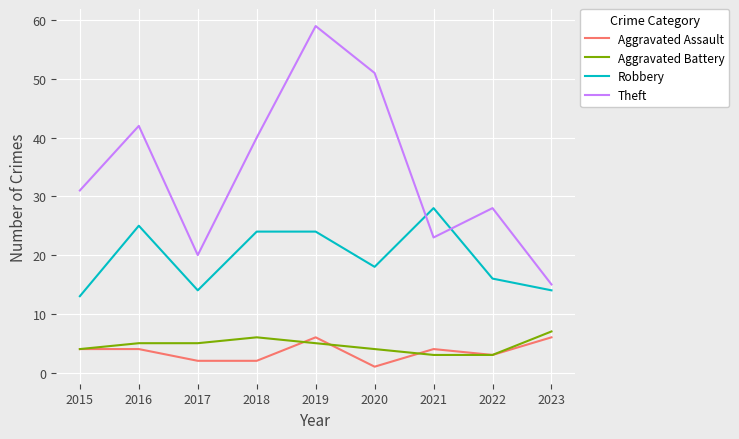

Where is Theft nearest to the value 37?

2018